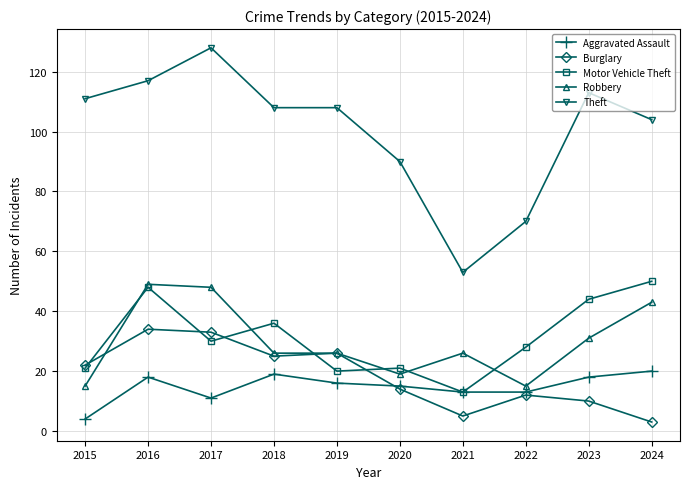

Which series has the largest range (max minus min)?

Theft